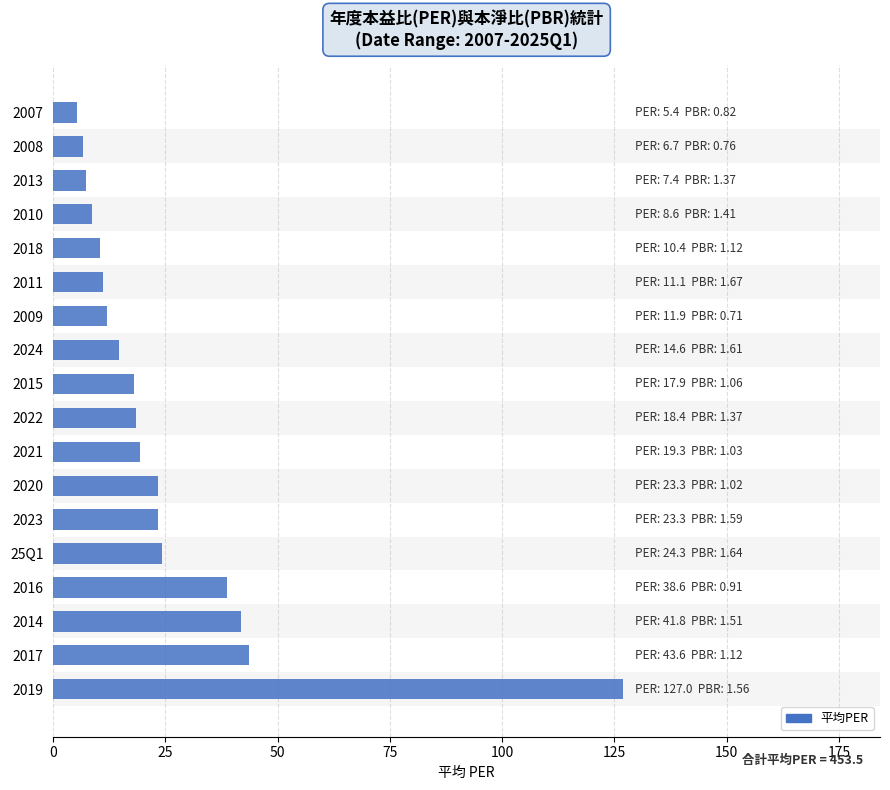

Is it true that the value at 2018 is 10.4?

True